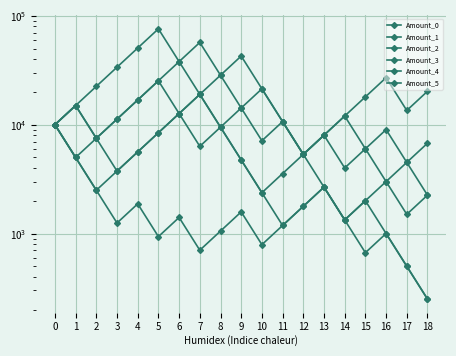

How many categories are shown in the chart?

19